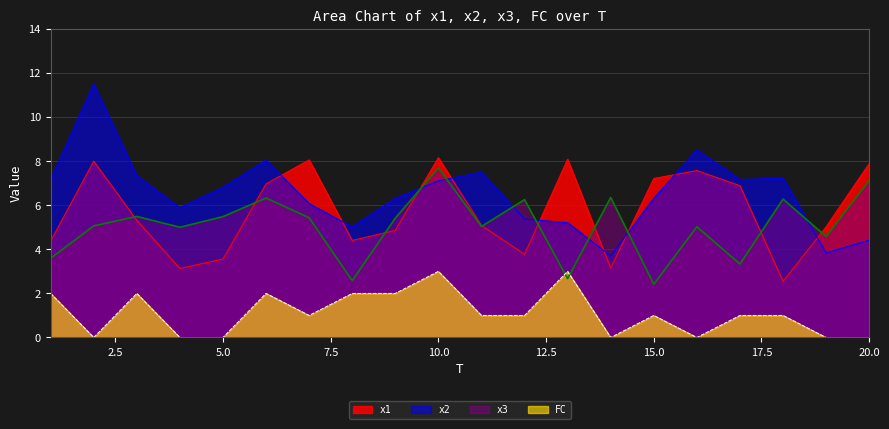

How many intersections are there between x2 and x3?

7